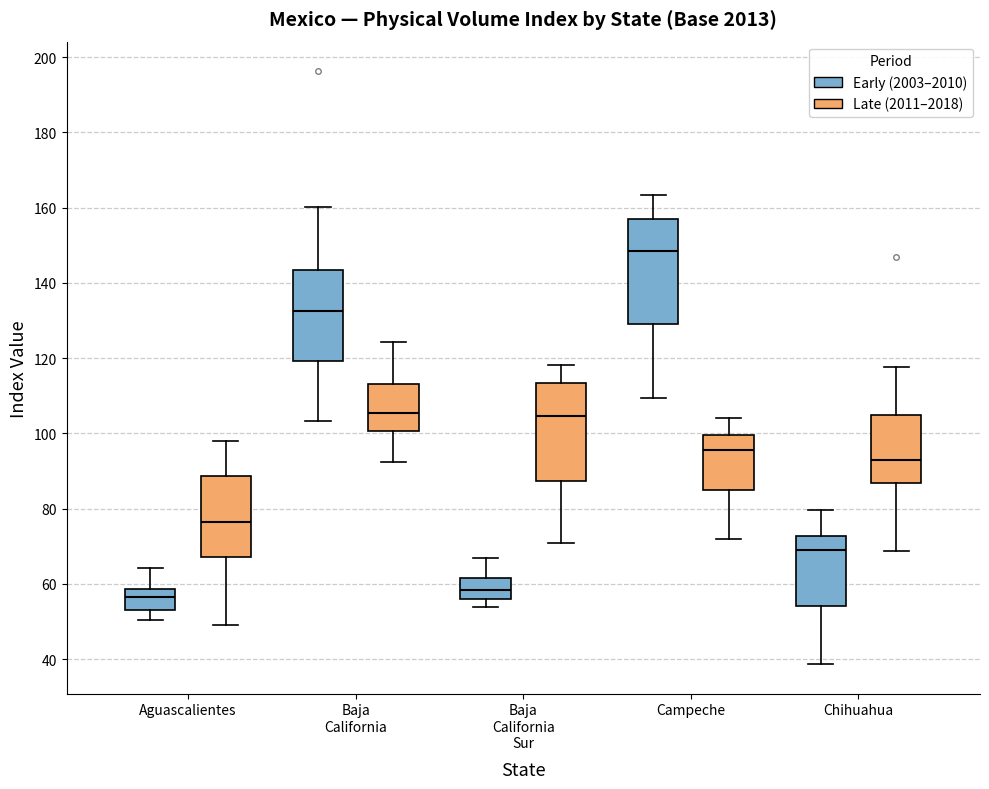

Where does the lower whisker of the box for Chihuahua (Early (2003–2010)) end on the y-axis? The values are not printed on the chart, so give them approximately, as read against the axis.

38